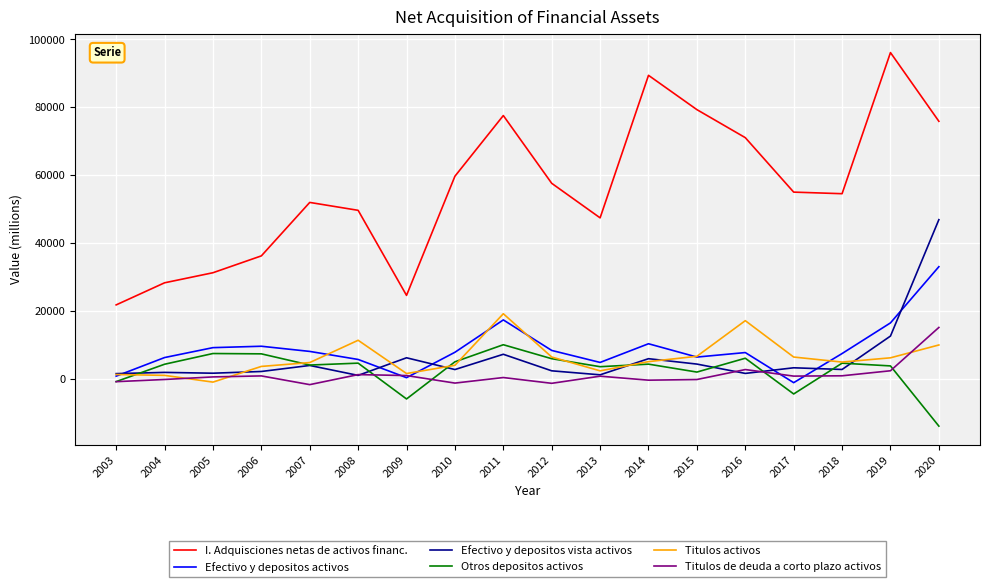

What is the maximum value shown in the chart?

96094